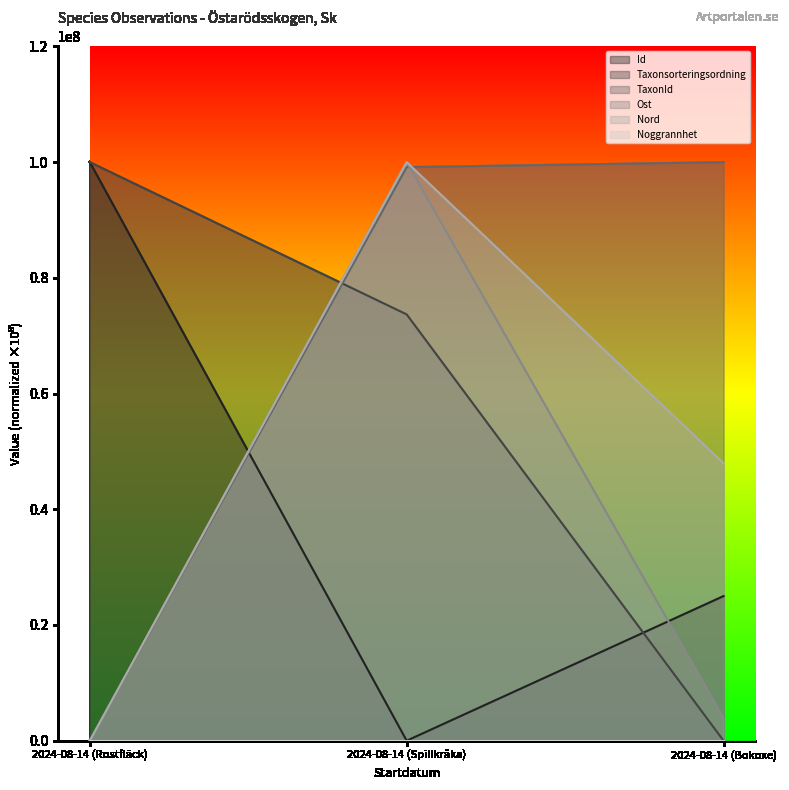

What is the total value across all series at 2024-08-14 (Spillkråka)?

372825956.1